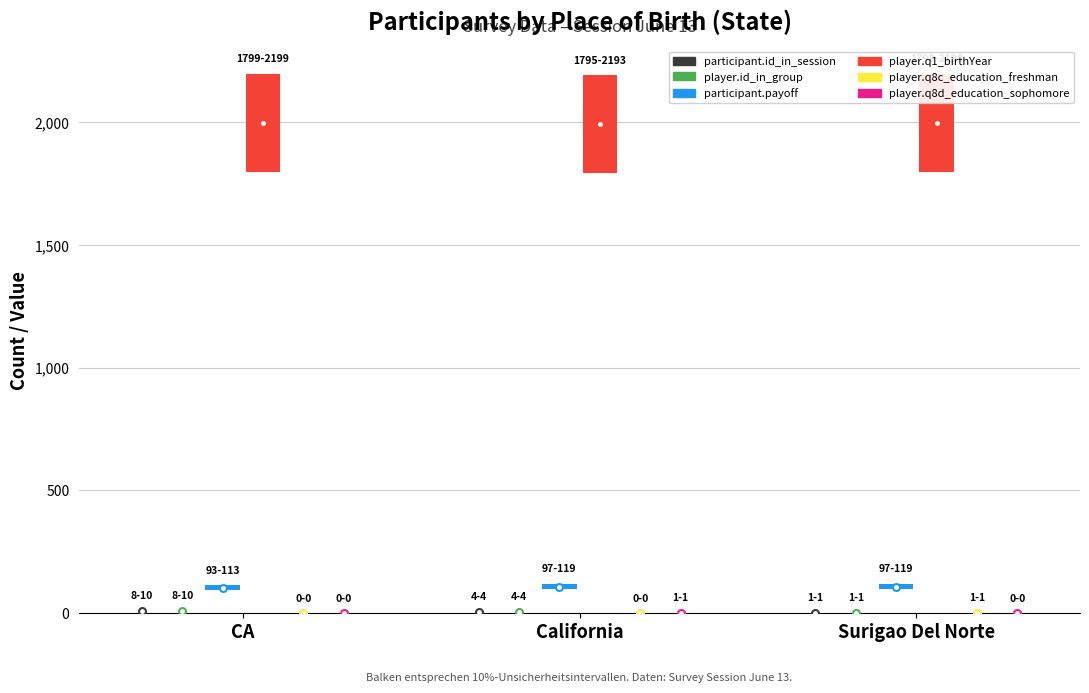

Count the player.q8c_education_freshman values in the range 0 to 1.

3